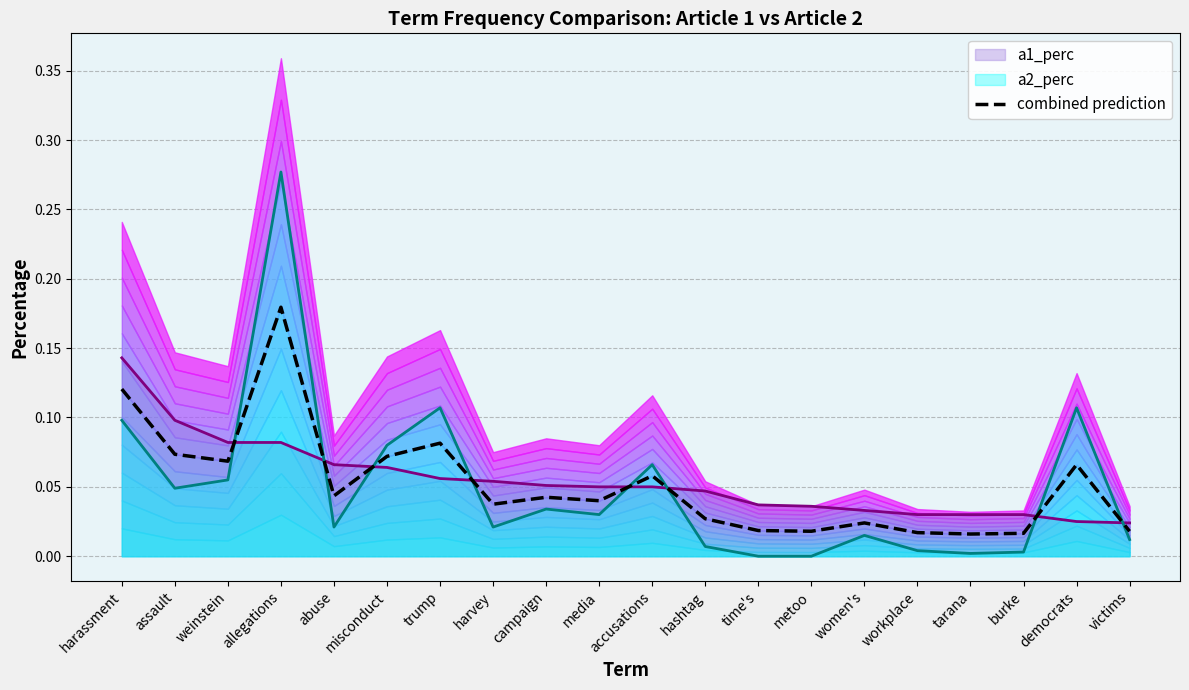

True or false: a1_perc line has a value of 0.0 at accusations.

False